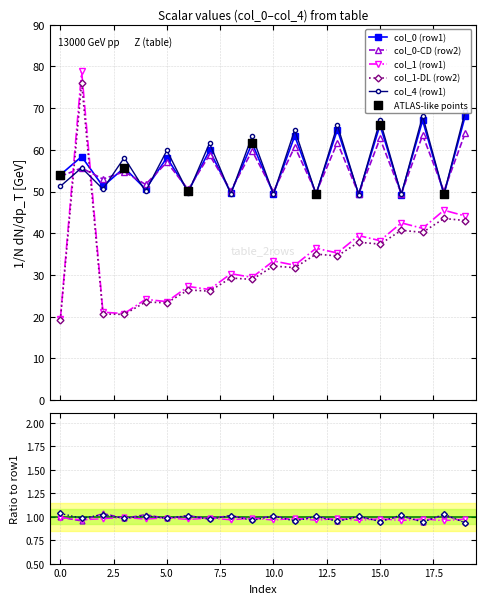

Which series ends up on top after the final intersection of col_0 (row1) and col_1 (row1)?

col_0 (row1)